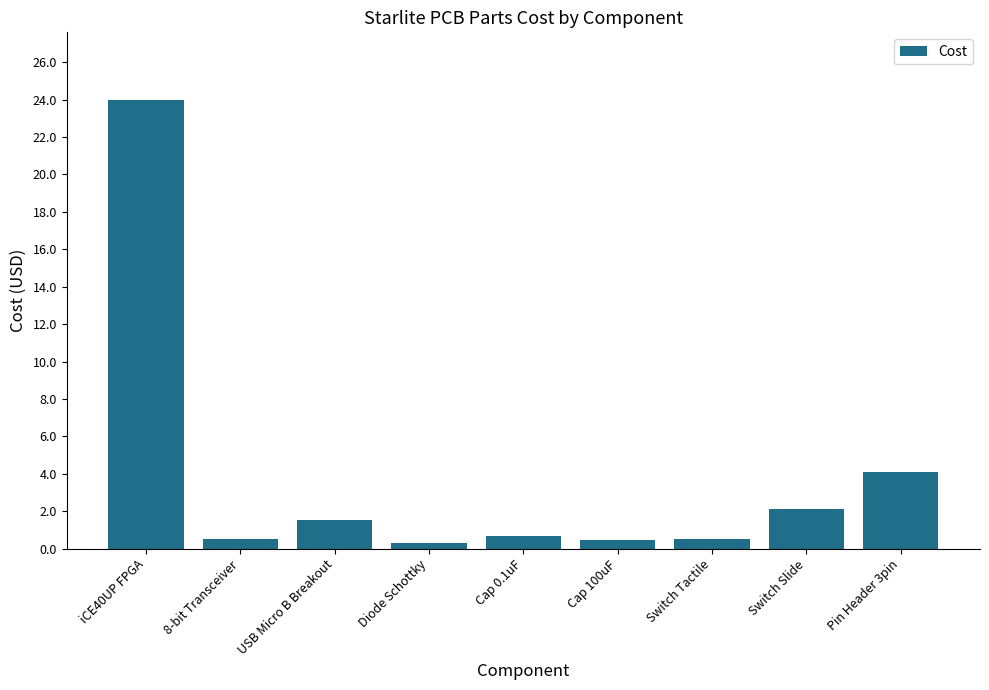

What is the change in value from Switch Tactile to Pin Header 3pin?

+3.6